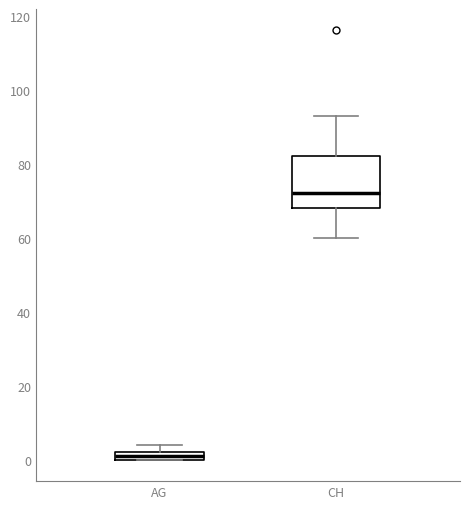

Which box's median line is the lowest?

AG